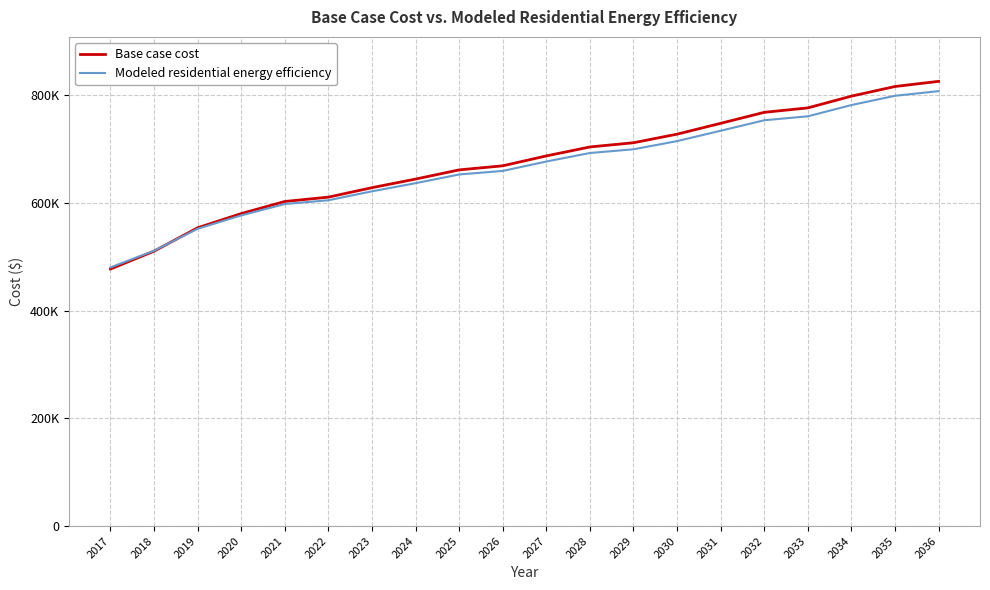

True or false: Modeled residential energy efficiency has more than 2 points higher than both neighbors.

False